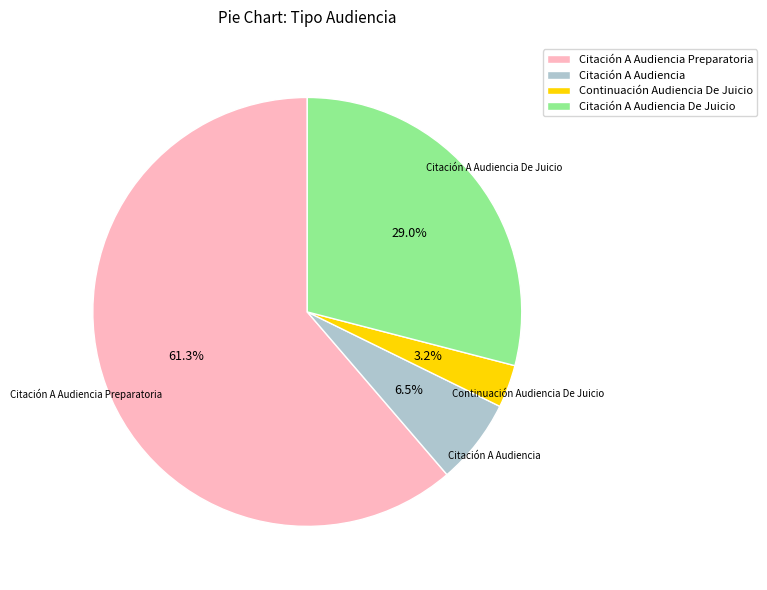

Rank the categories by value from highest to lowest.

Citación A Audiencia Preparatoria, Citación A Audiencia De Juicio, Citación A Audiencia, Continuación Audiencia De Juicio